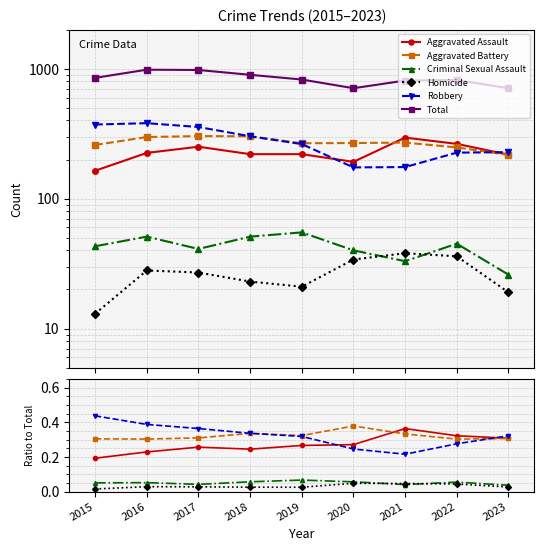

True or false: Total and Aggravated Battery cross at least once.

False